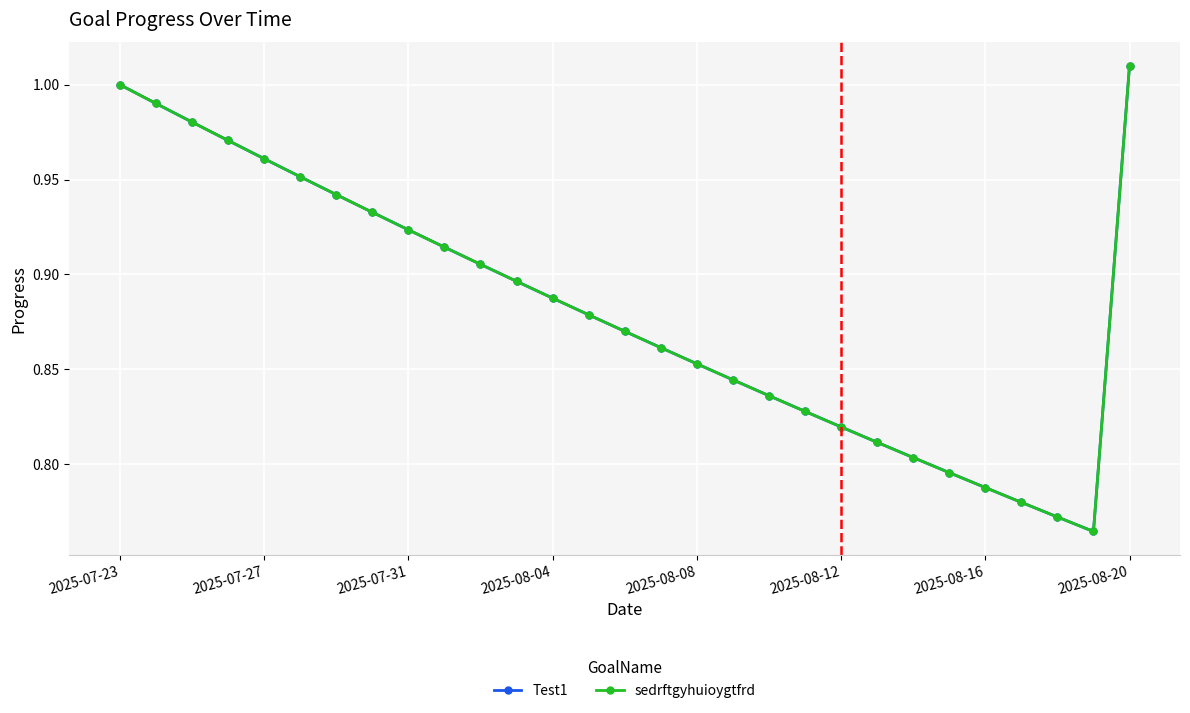

List the series in order of their peak value, lowest first.

Test1, sedrftgyhuioygtfrd